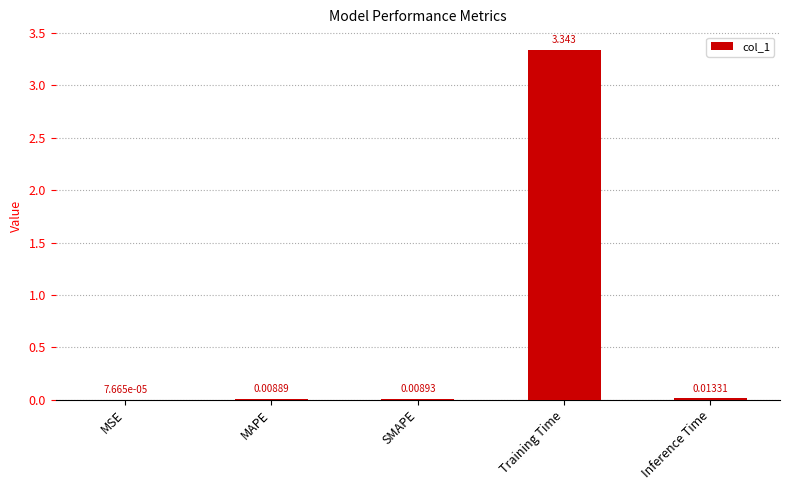

Which category has the highest value across all series?

Training Time